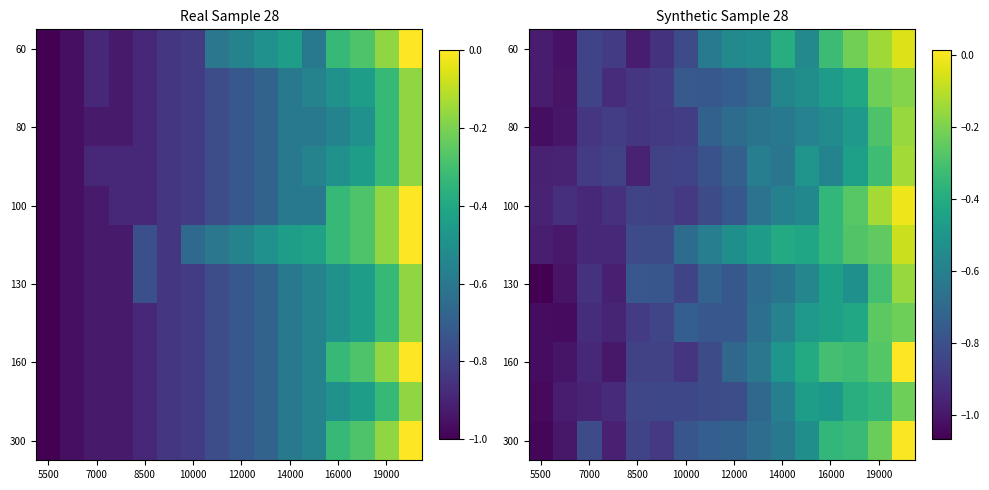

How many categories are shown in the chart?

16